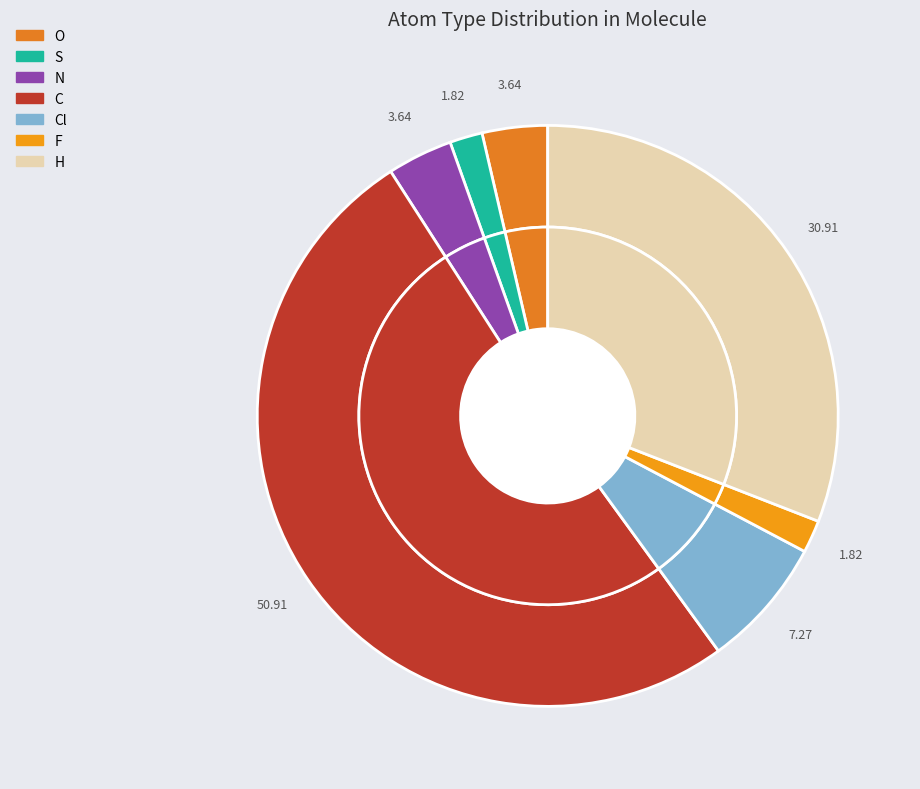

To the nearest percent, what percentage of the pie is O?

4%